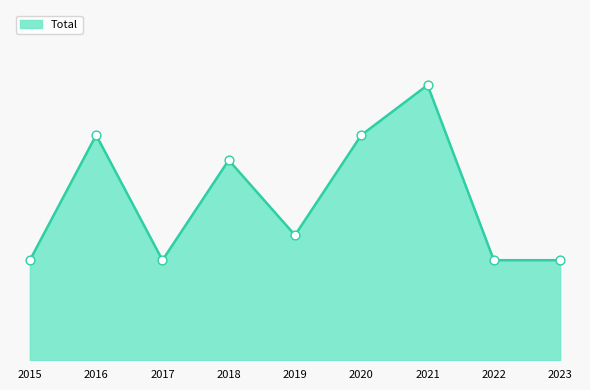

What is the change in value from 2015 to 2020?

+5